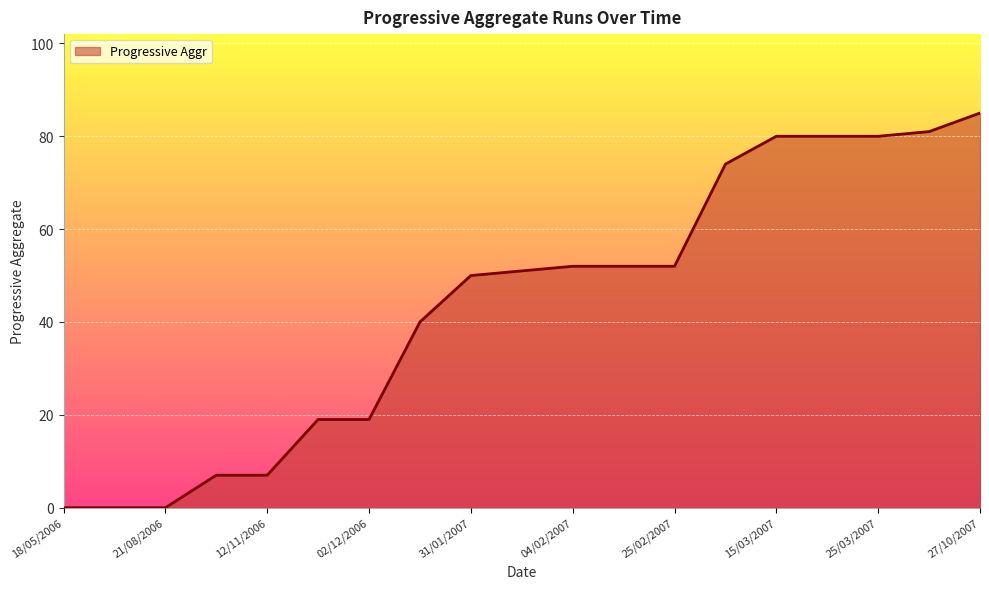

What is the difference between the maximum and minimum values?

85